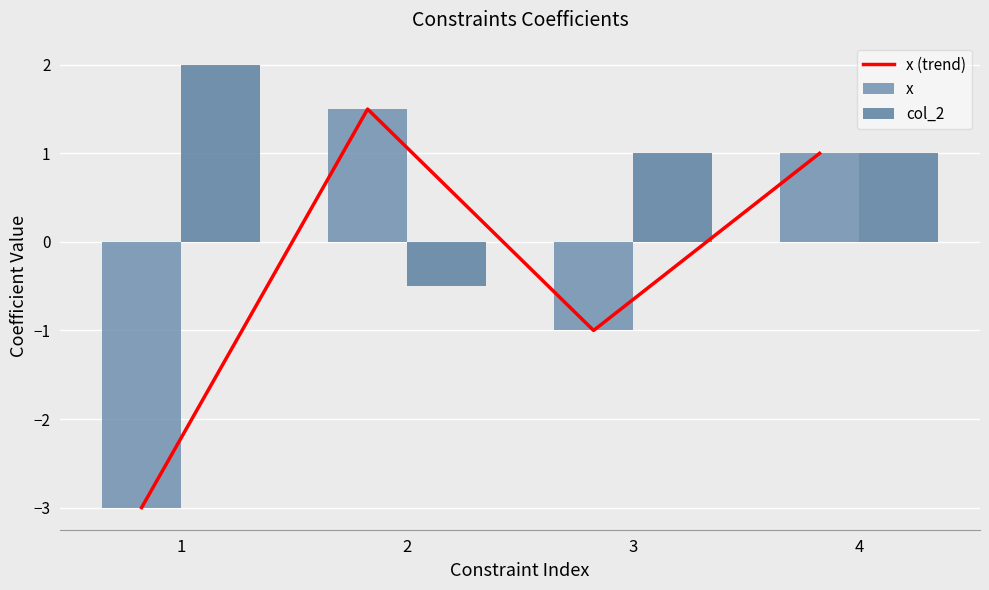

At which category does the chart reach its peak across all series?

1